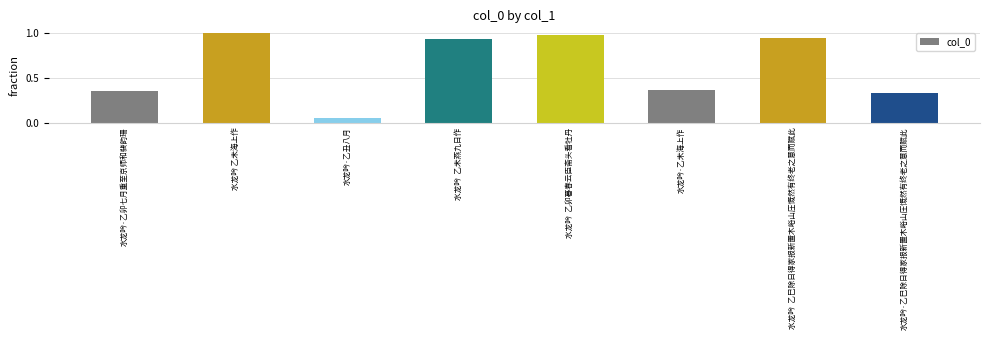

The value at 水龙吟  乙未燕九日作 is 1.3. True or false?

False